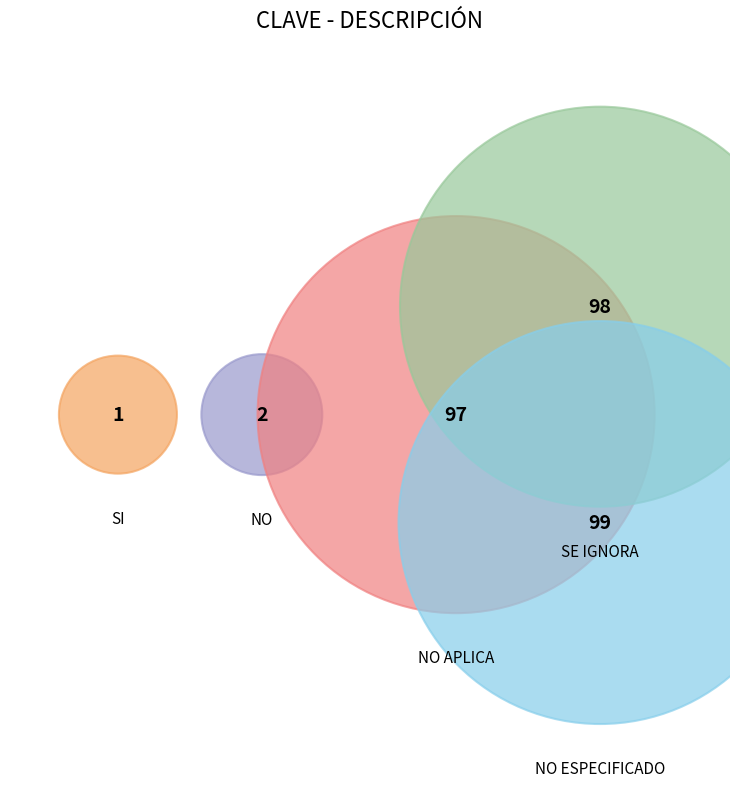

Combined, do SE IGNORA and SI account for over 50%?

No